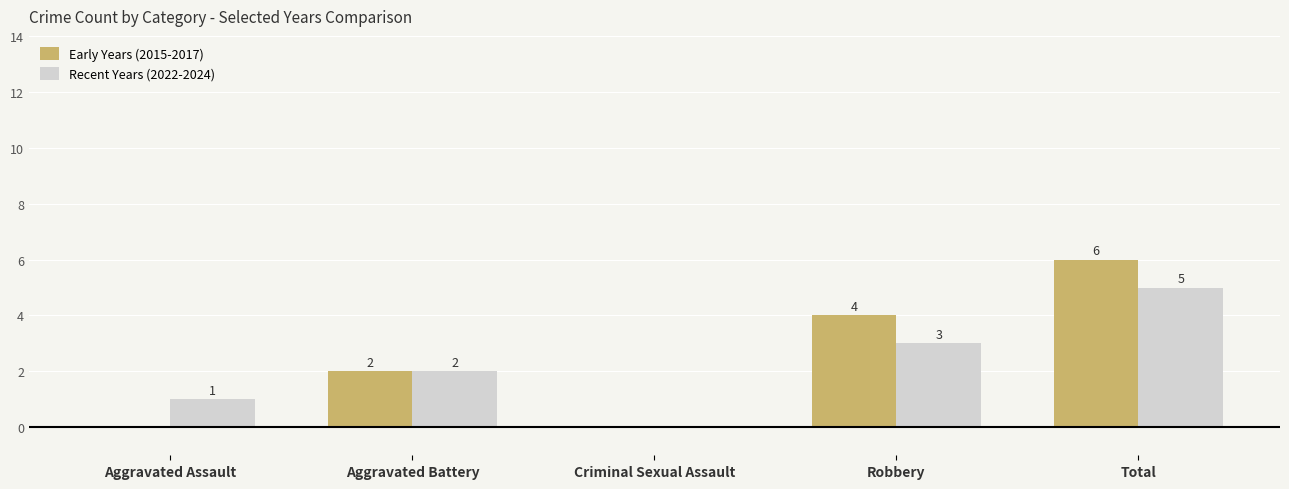

Reading right to left, what are all the values shown in this chart?

Early Years (2015-2017): Total=6	Robbery=4	Criminal Sexual Assault=0	Aggravated Battery=2	Aggravated Assault=0
Recent Years (2022-2024): Total=5	Robbery=3	Criminal Sexual Assault=0	Aggravated Battery=2	Aggravated Assault=1